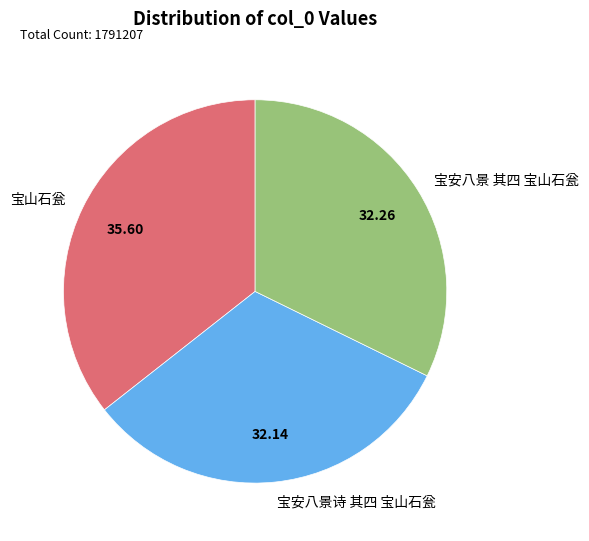

Does any single category account for the majority?

No